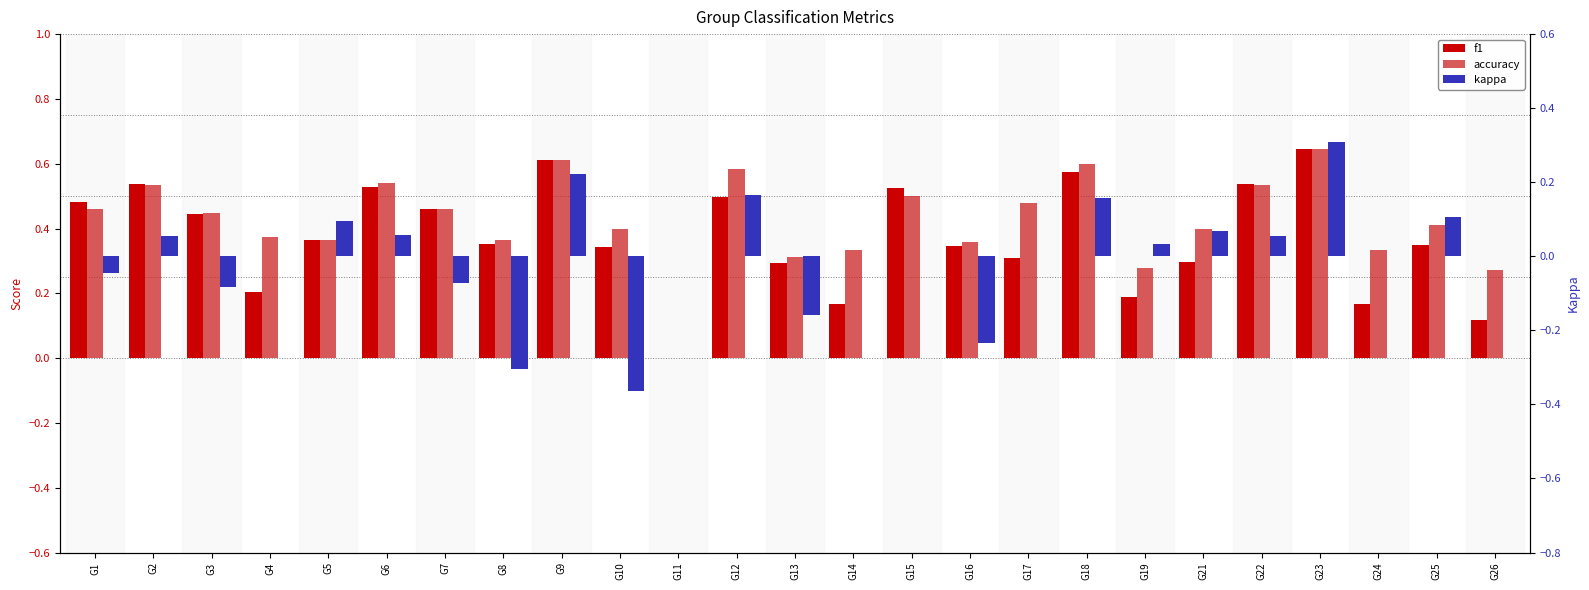

Where does the kappa series first go above 0?

G2